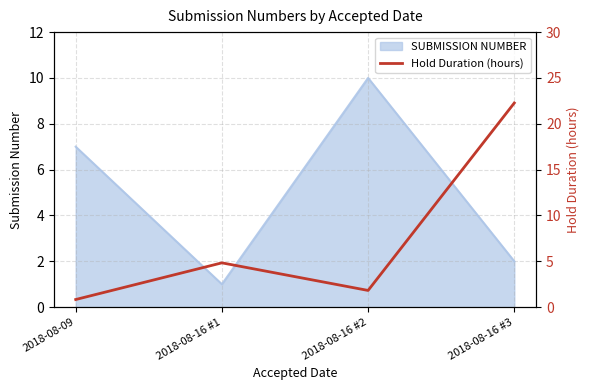

Is it true that the value at 2018-08-09 is 0.5?

False